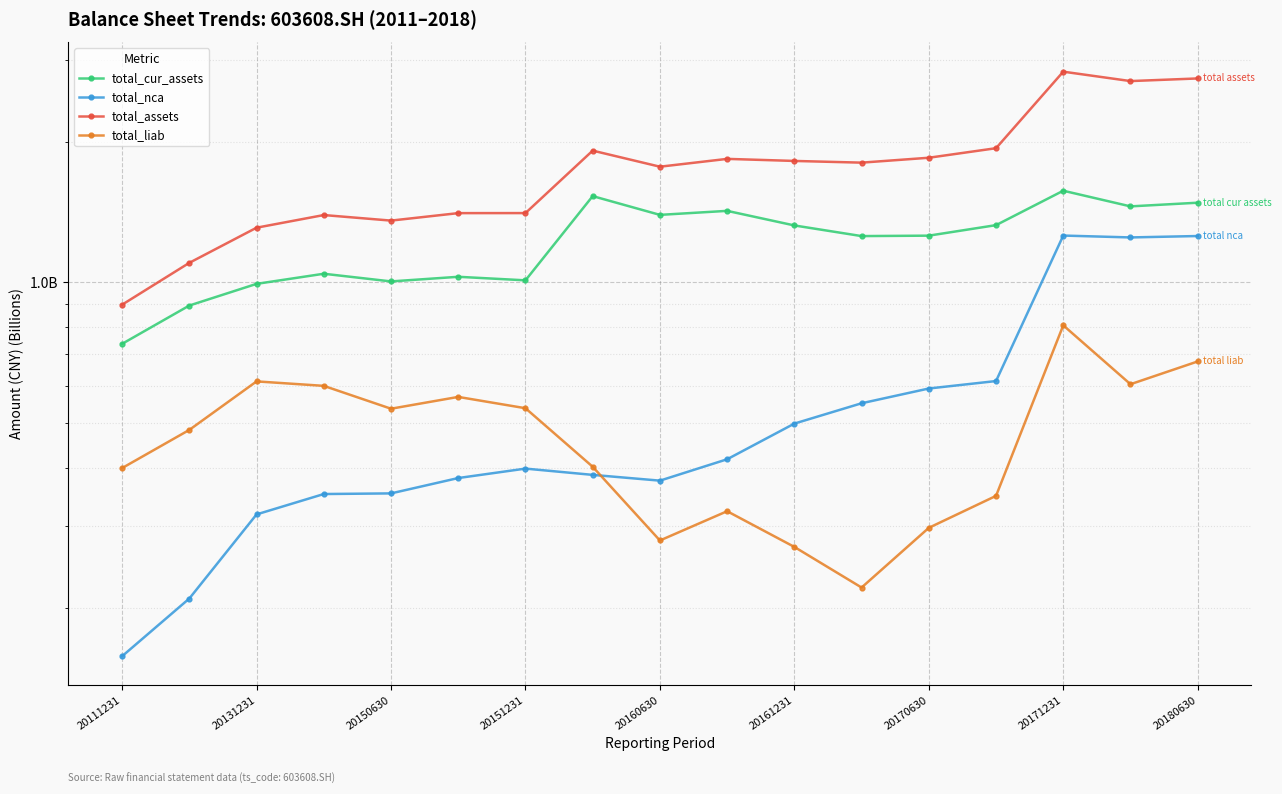

What is the approximate value of total_liab at 20131231?

0.5